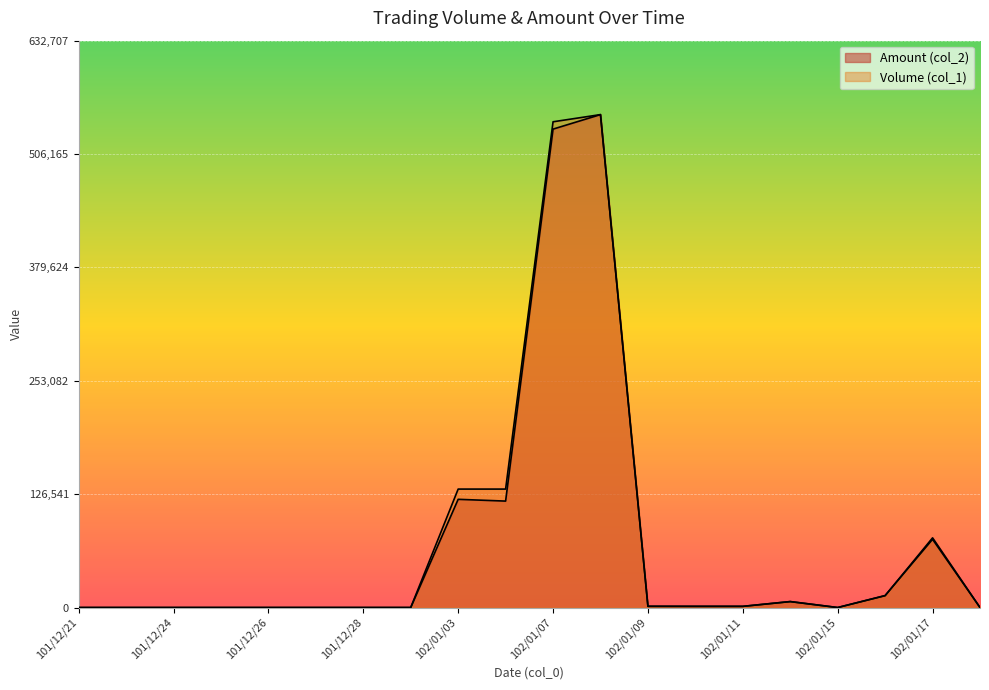

At which label is Volume (col_1) closest to 275090?

102/01/03